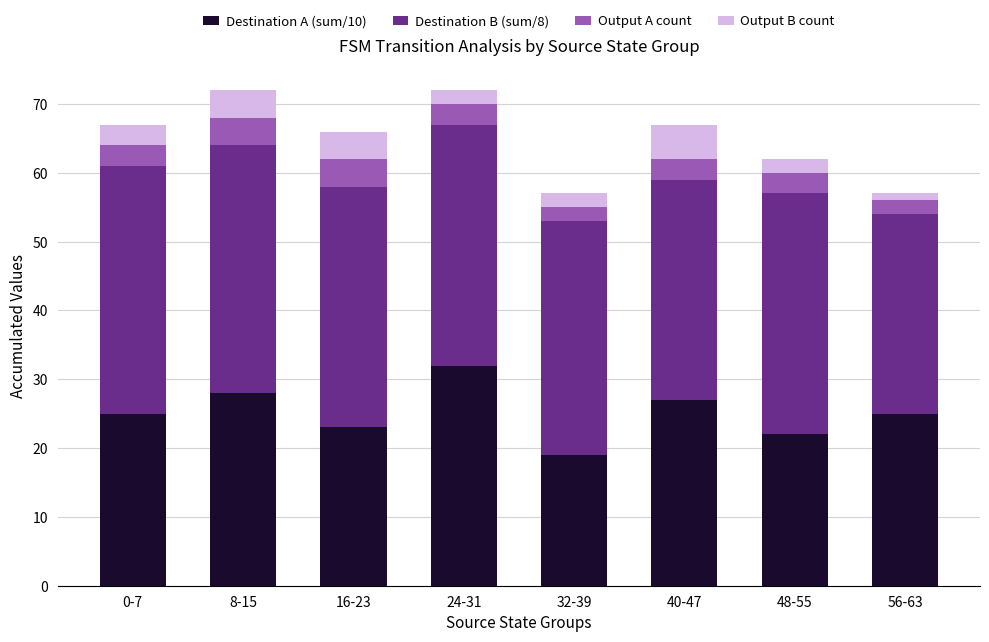

The Destination A (sum/10) series shows 19 at 32-39. True or false?

True